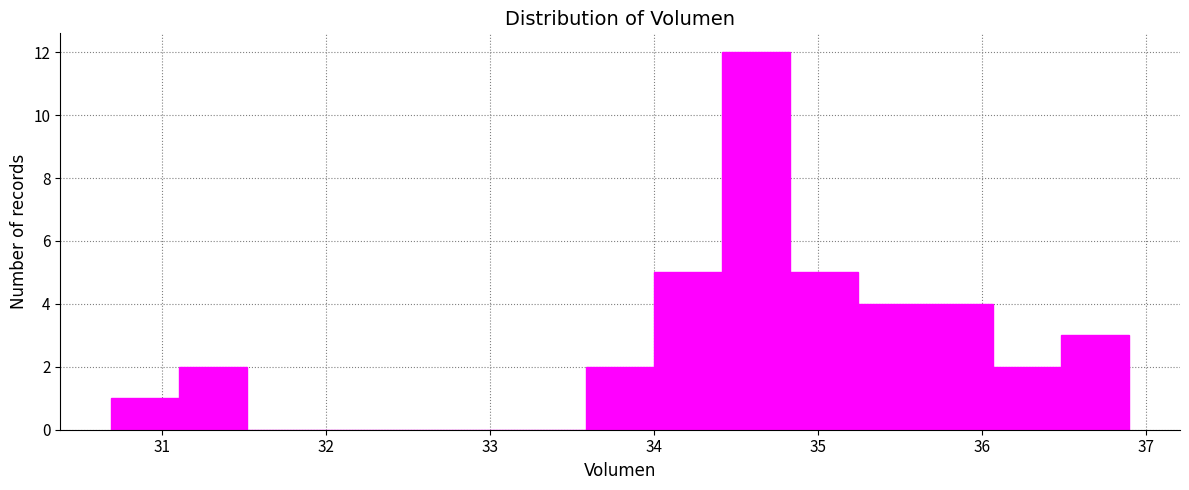

Reading left to right, transcribe this chart: for each bar, give the range it covers on the x-axis and its height. Neither the bar edges nor the heights are printed on the chart, so give them approximately, as read against the axes.

30.7 to 31.1: 1
31.1 to 31.5: 2
31.5 to 31.9: 0
31.9 to 32.3: 0
32.3 to 32.8: 0
32.8 to 33.2: 0
33.2 to 33.6: 0
33.6 to 34.0: 2
34.0 to 34.4: 5
34.4 to 34.8: 12
34.8 to 35.2: 5
35.2 to 35.7: 4
35.7 to 36.1: 4
36.1 to 36.5: 2
36.5 to 36.9: 3